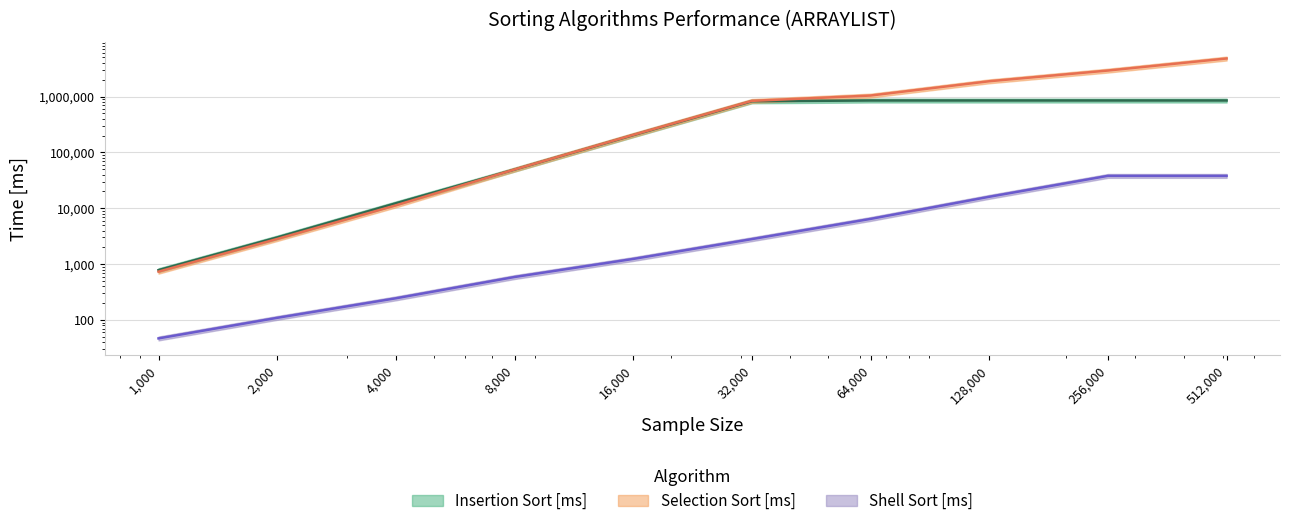

At which label does Shell Sort [ms] reach its minimum?

1000